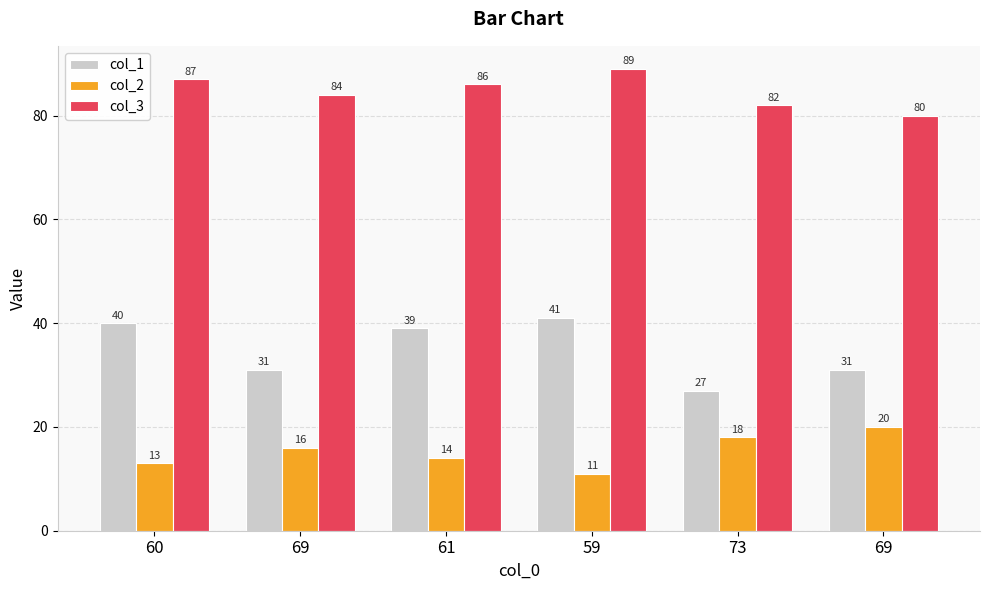

The value of col_1 at 69 is 31. True or false?

True